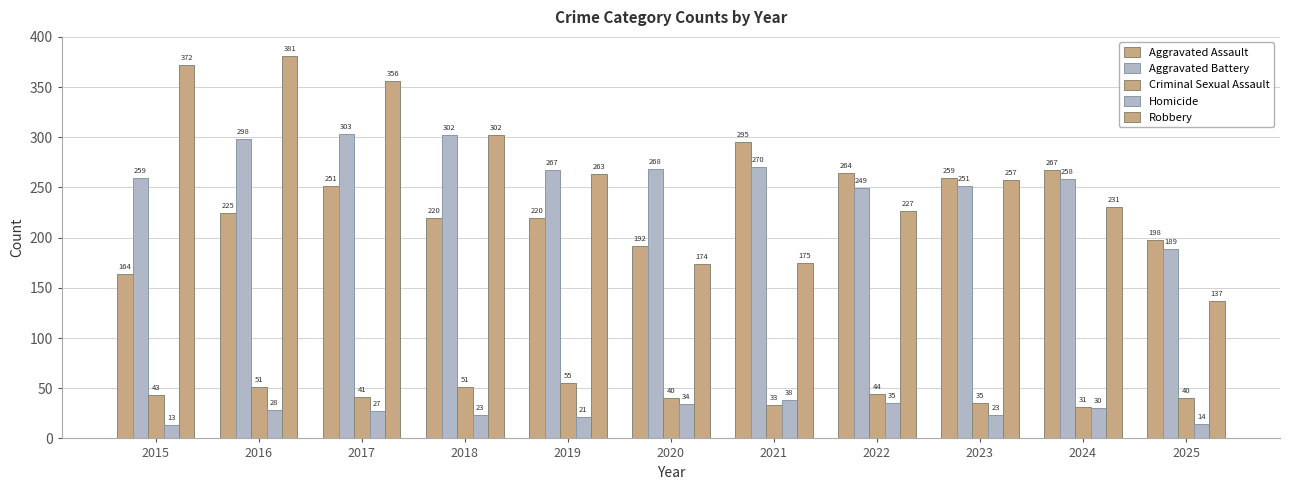

What is the value of the Robbery bar at the 9th from the left?

257